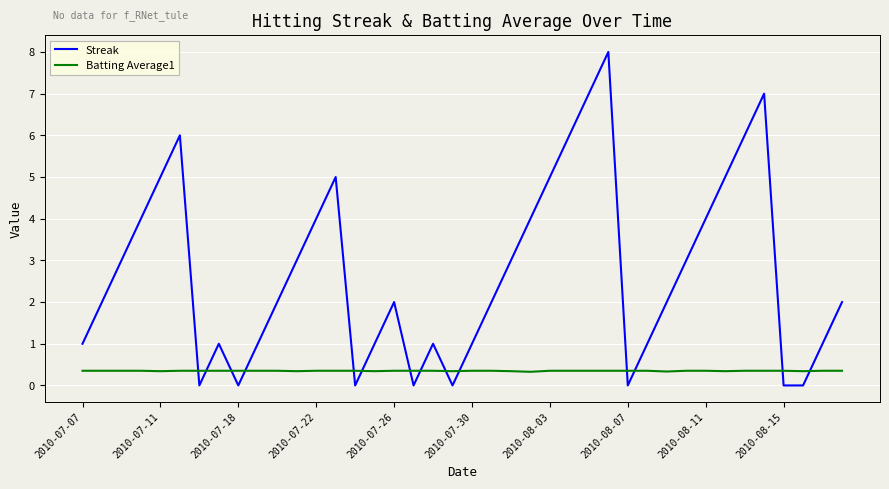

True or false: Streak and Batting Average1 intersect in this chart.

True